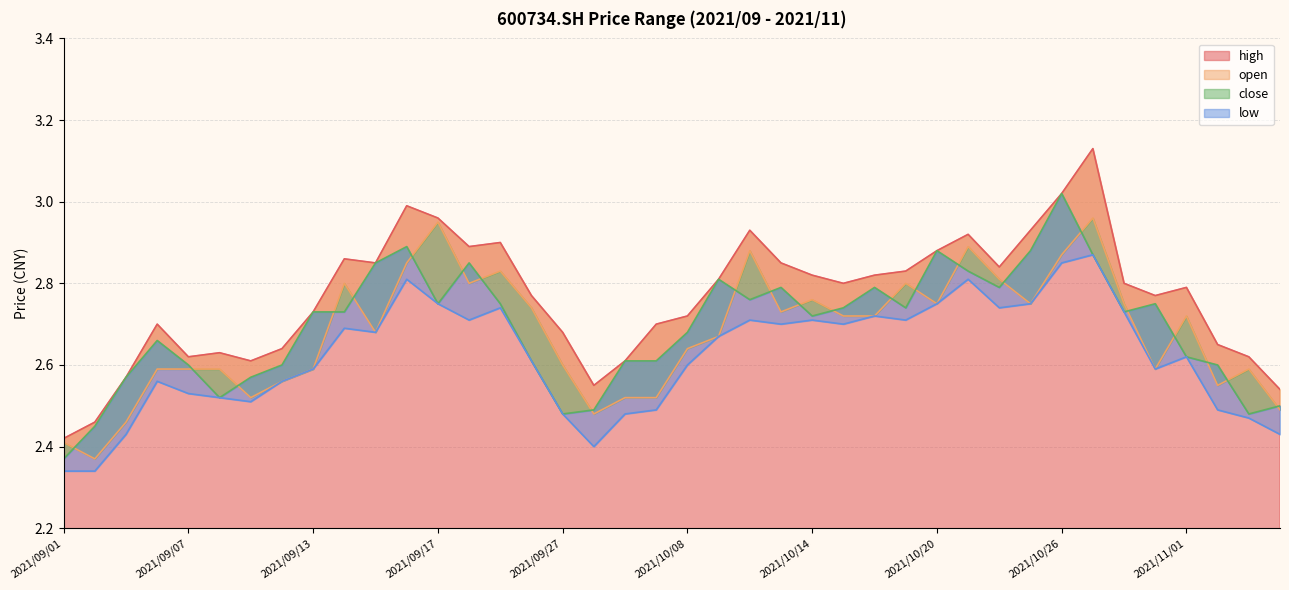

Between 2021/09/08 and 2021/10/19, which series saw the biggest shift?

close